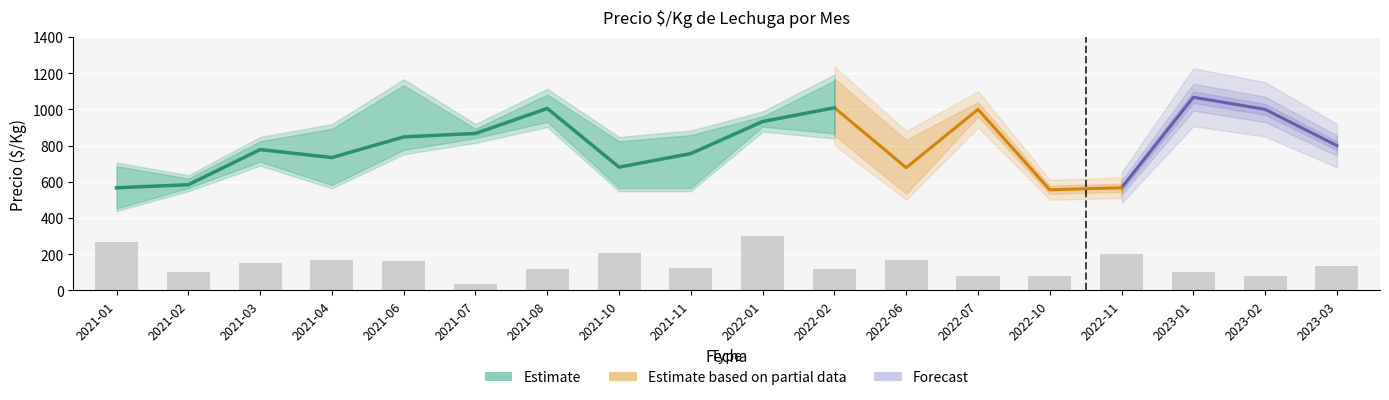

How many groups of bars are there?

18